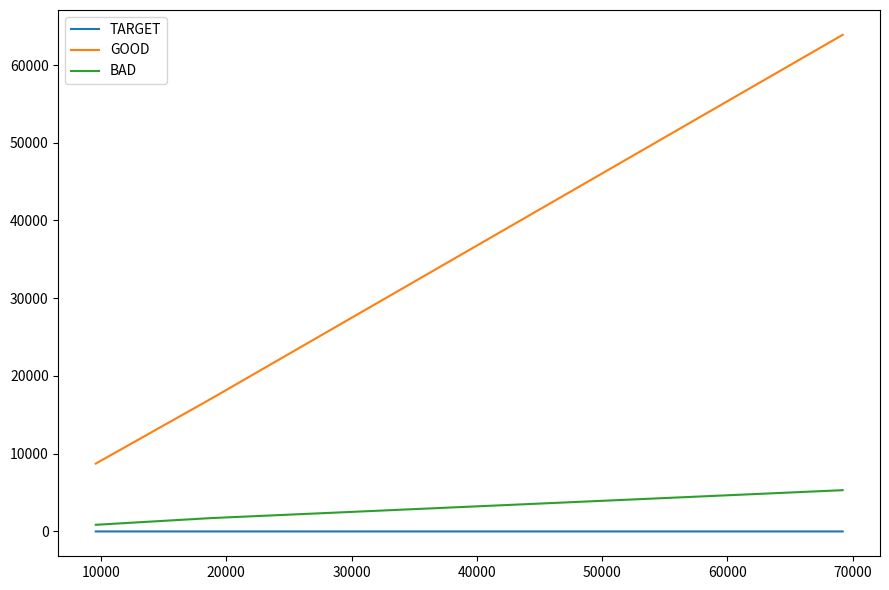

Rank the series by their maximum value, from lowest to highest.

TARGET, BAD, GOOD